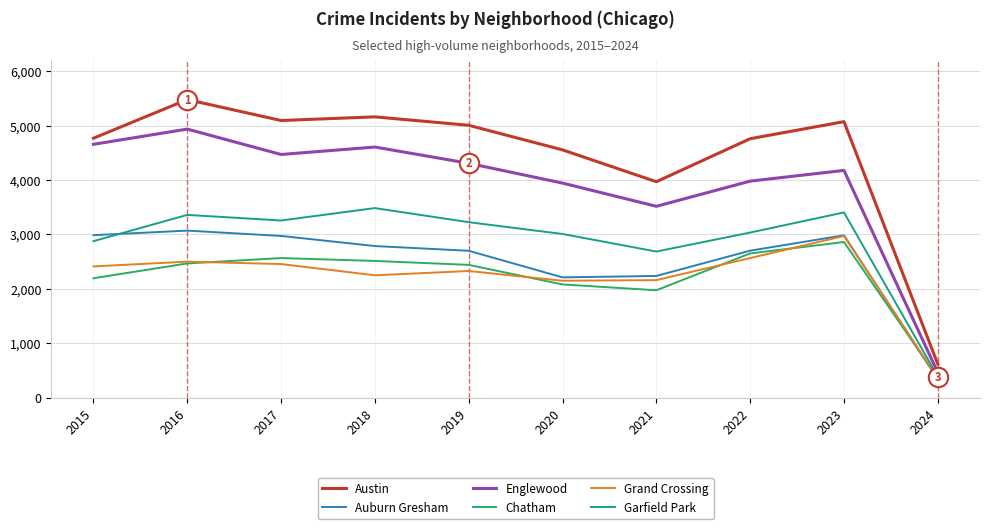

Is this an area chart (filled region under the line)?

No